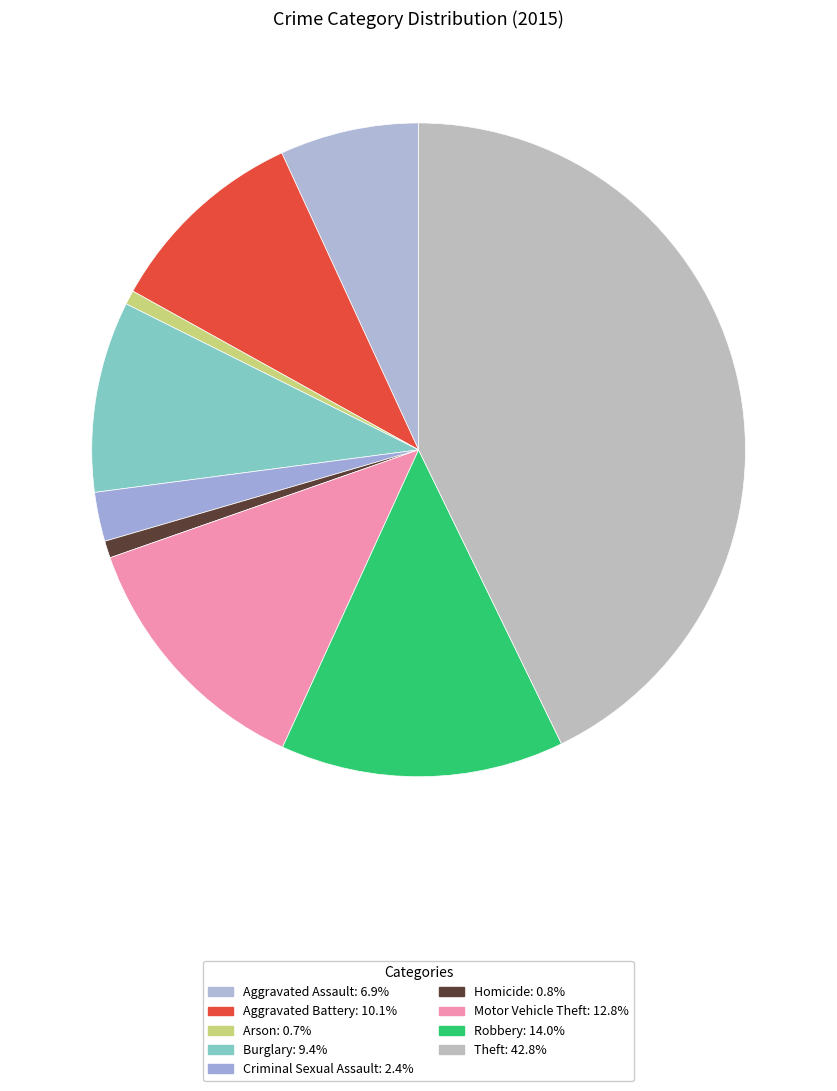

True or false: Motor Vehicle Theft accounts for 3% of the total.

False